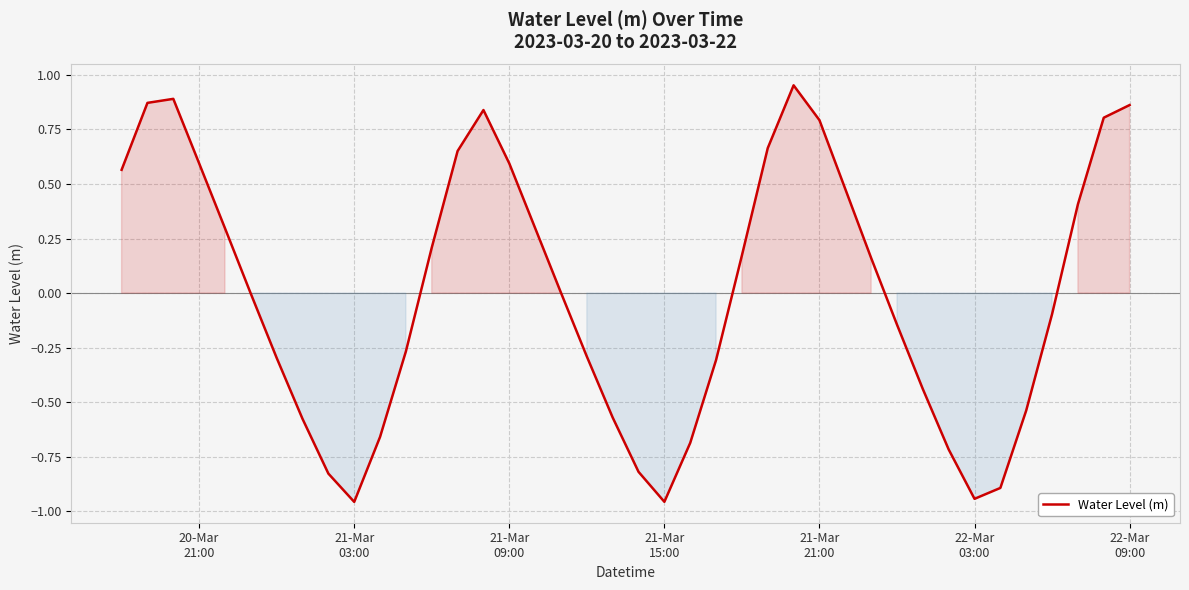

What is the difference between the maximum and minimum values?

1.9